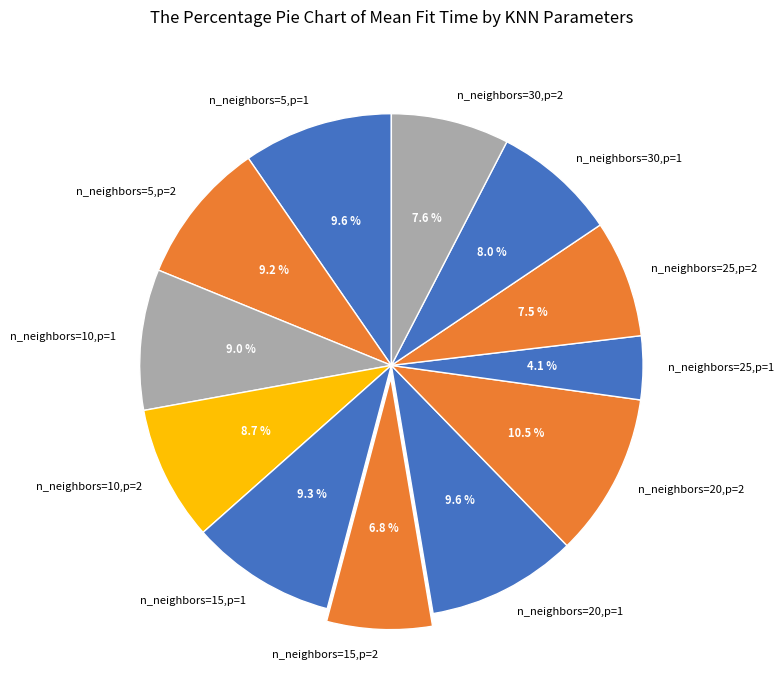

Is it true that n_neighbors=5,p=1 is 3% of the pie?

False